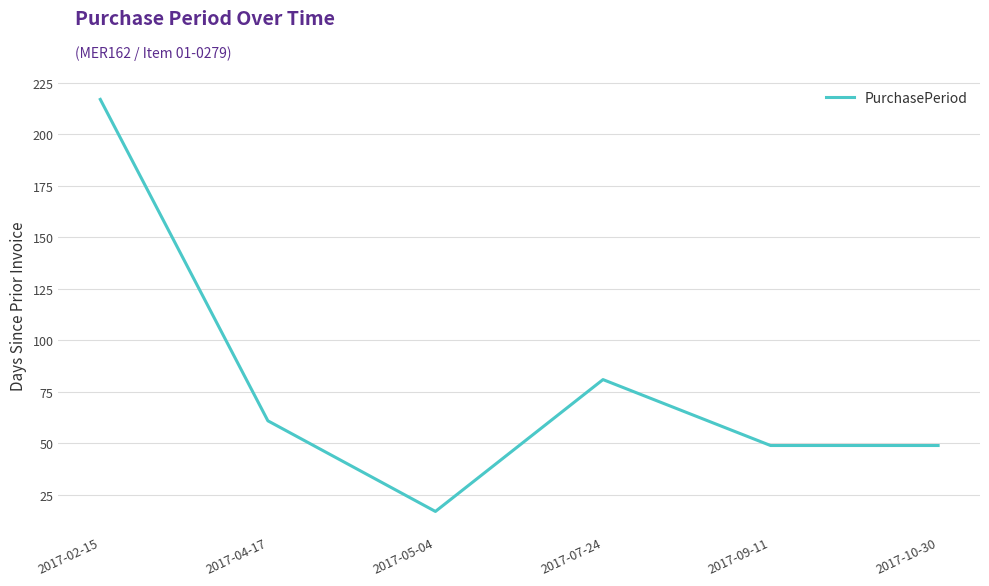

The value at 2017-07-24 is 81. True or false?

True